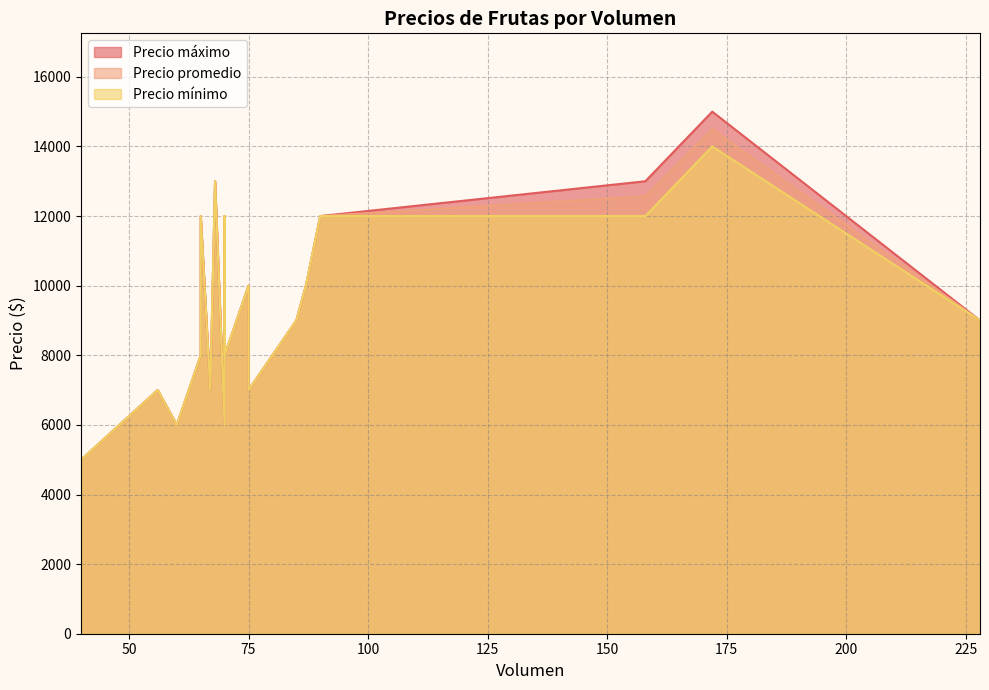

What is the label of the 9th point from the left?

75